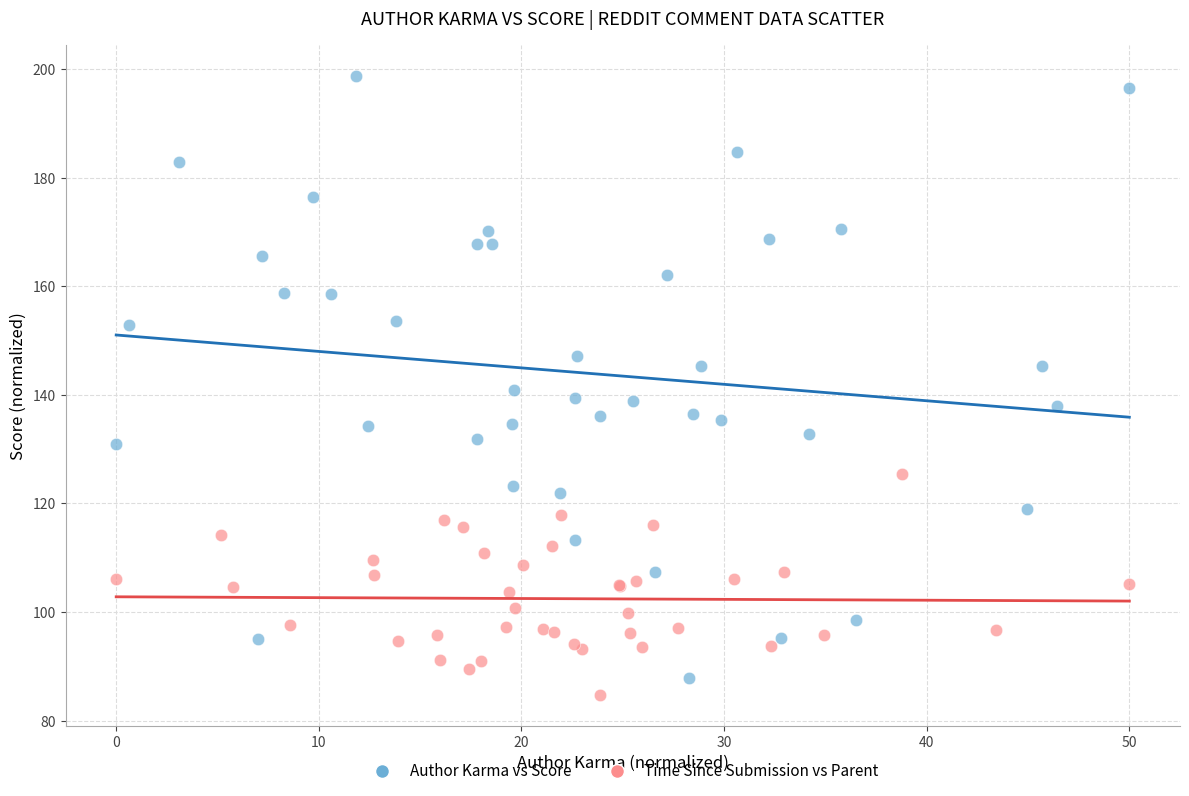

Which series has the largest Y range (max minus min)?

Author Karma vs Score